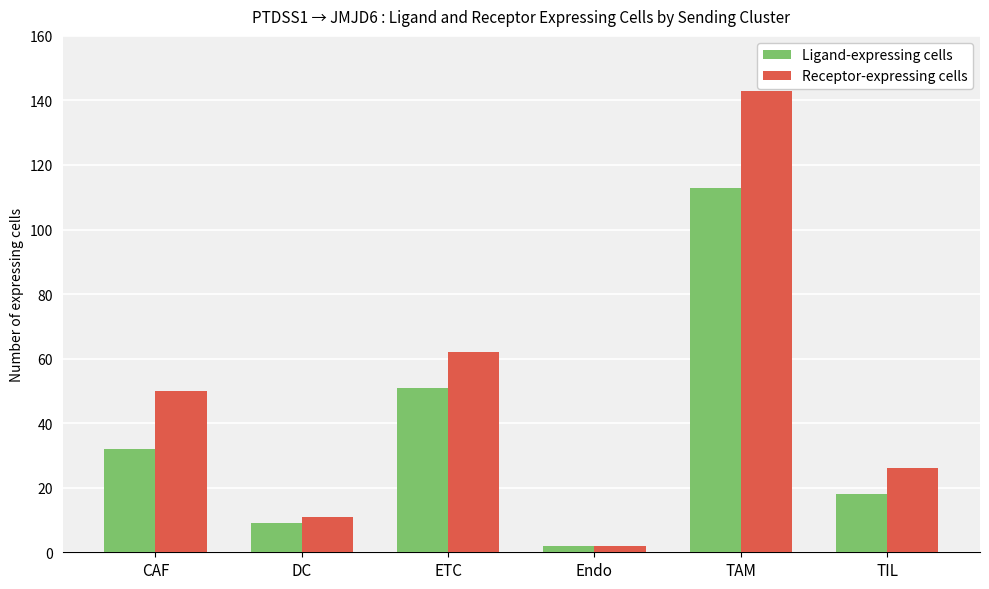

What is the highest value of the Ligand-expressing cells series?

113